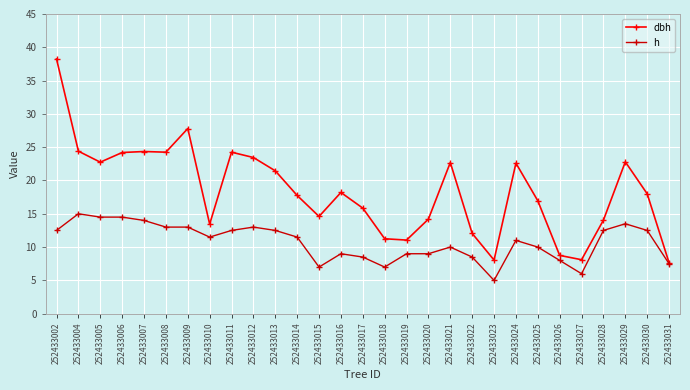

How many interior local peaks does the dbh series have?

7